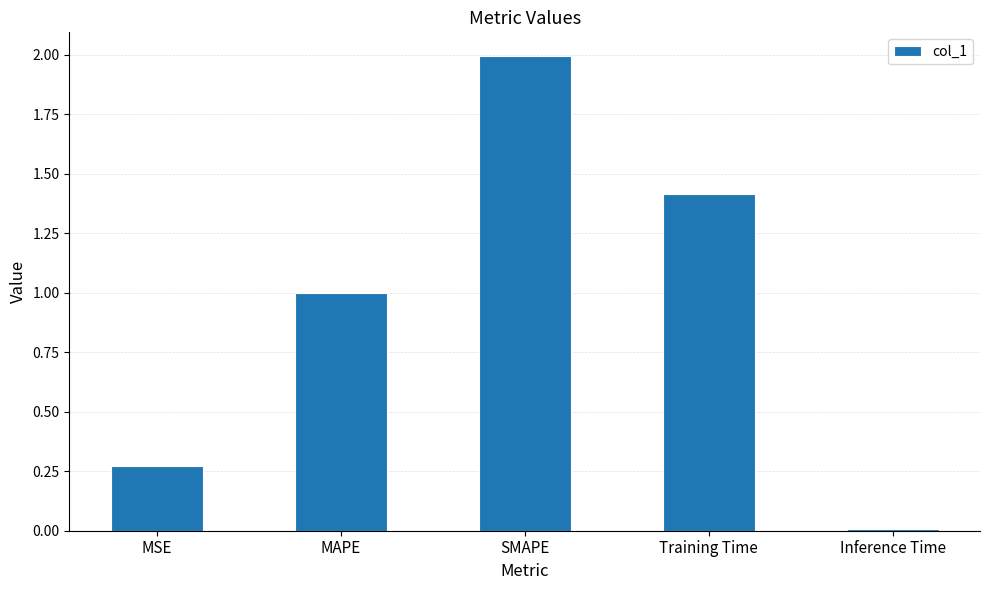

What position from the right is MSE?

5